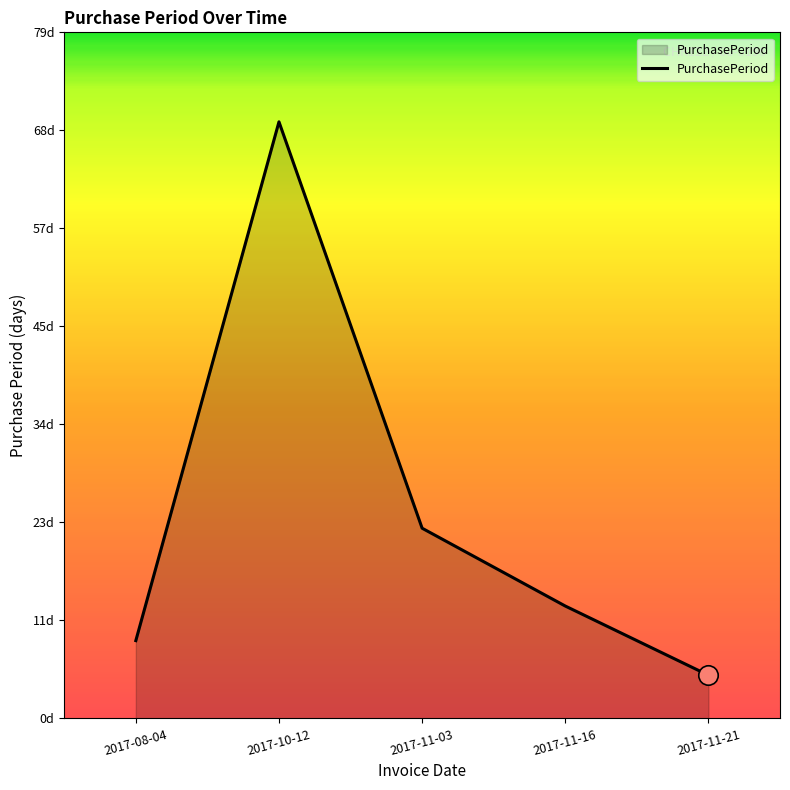

List the labels in order of value, smallest first.

2017-11-21, 2017-08-04, 2017-11-16, 2017-11-03, 2017-10-12